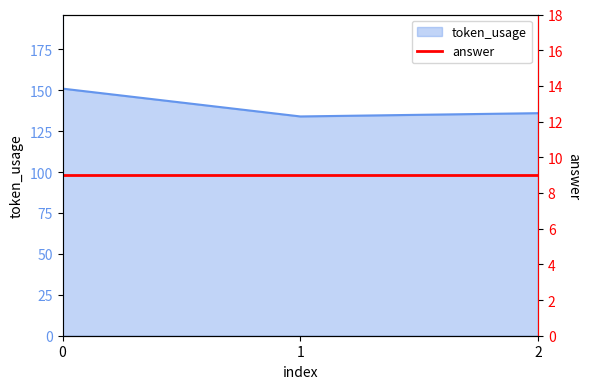

Rank the categories by value from highest to lowest.

0, 2, 1